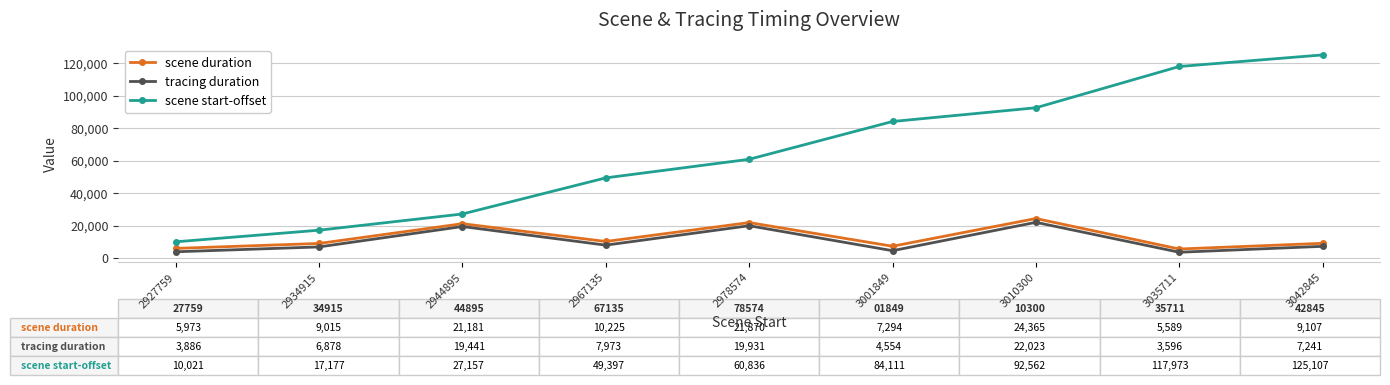

Read the scene start-offset value at 2967135.

49397